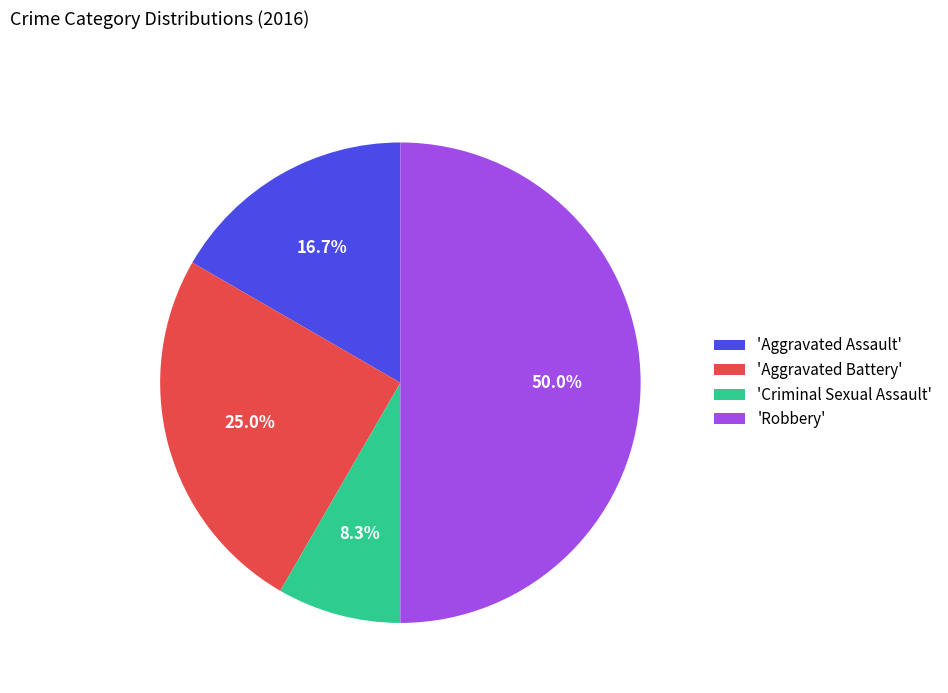

What is the ratio of the value at 'Criminal Sexual Assault' to the value at 'Aggravated Battery'?

0.3